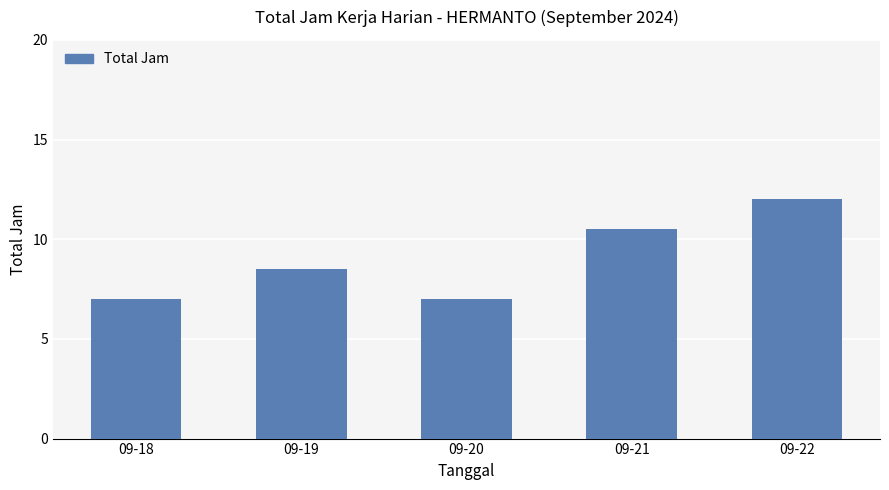

What is the smallest value displayed?

7.0